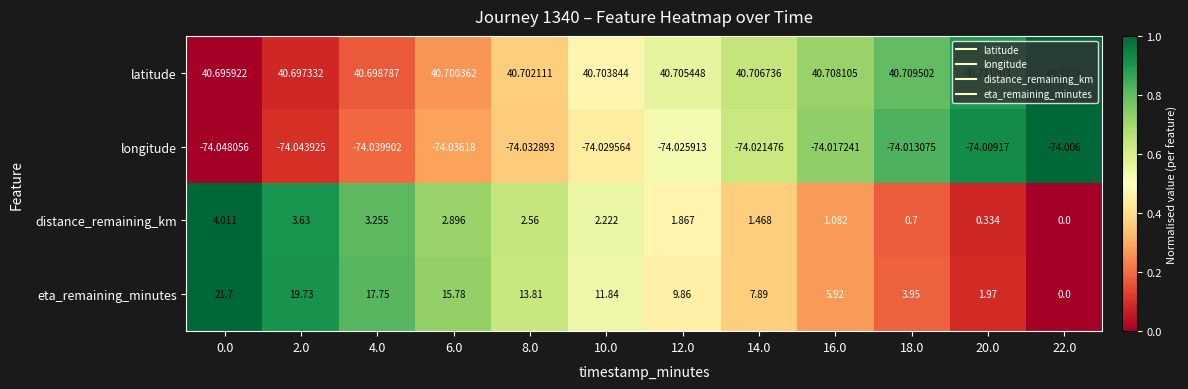

List the series in order of their peak value, lowest first.

longitude, distance_remaining_km, eta_remaining_minutes, latitude